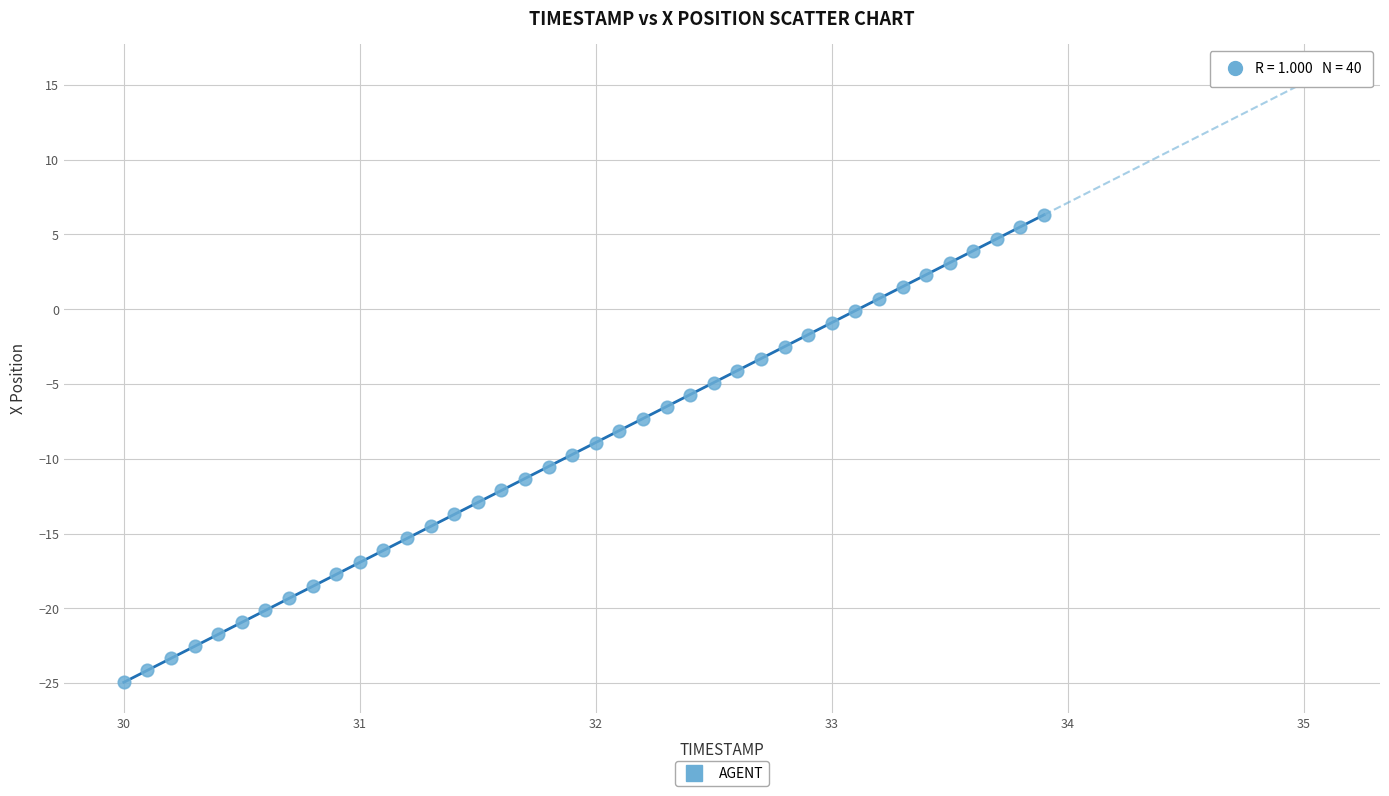

What is the range of X values (max minus min)?

3.9